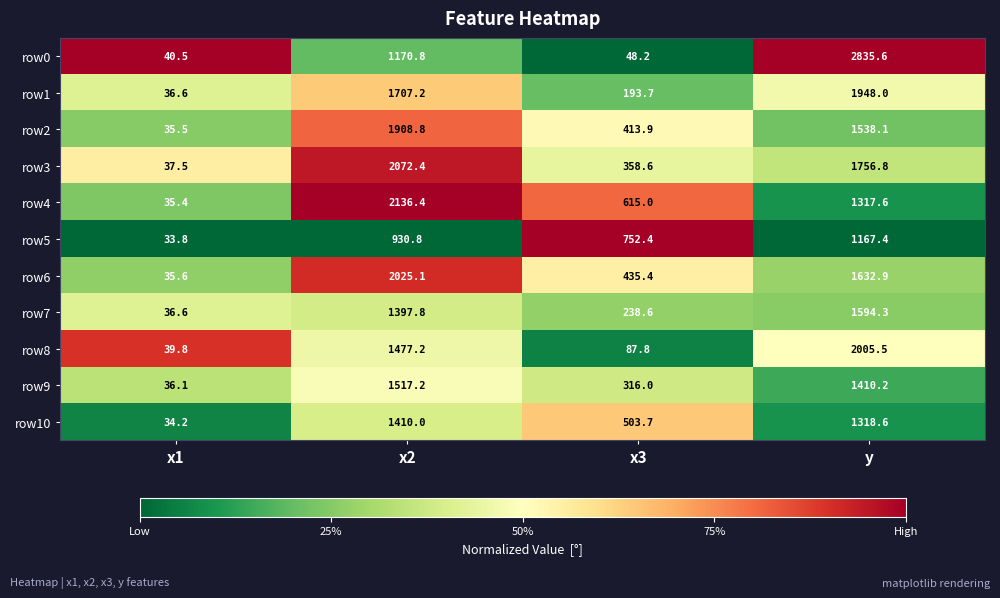

Which series has the largest total across all categories?

row3